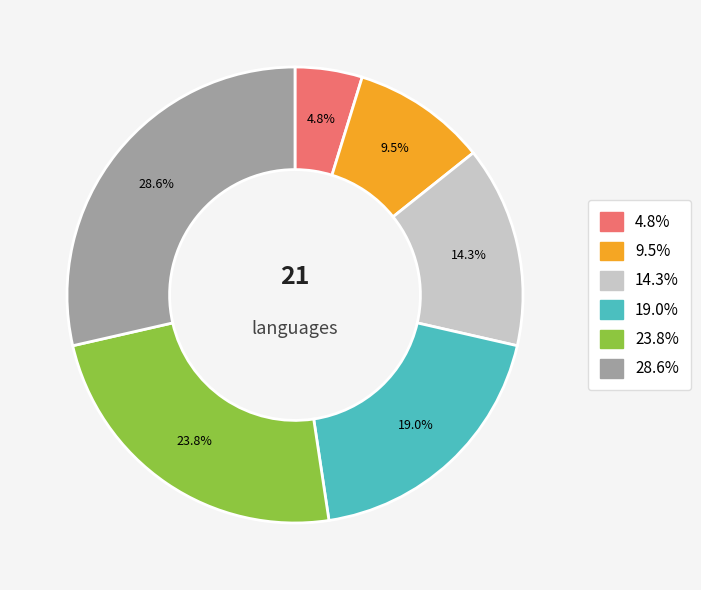

Is there a majority slice in this chart?

No